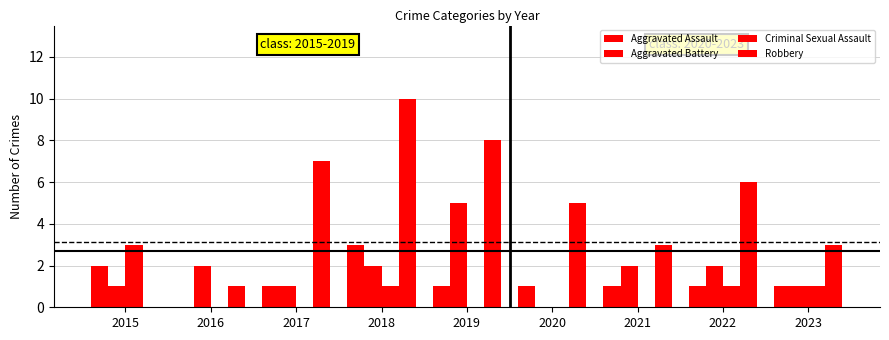

Reading right to left, transcribe all the data shown in this chart.

Aggravated Assault: 1	1	1	1	1	3	1	0	2
Aggravated Battery: 1	2	2	0	5	2	1	2	1
Criminal Sexual Assault: 1	1	0	0	0	1	0	0	3
Robbery: 3	6	3	5	8	10	7	1	0